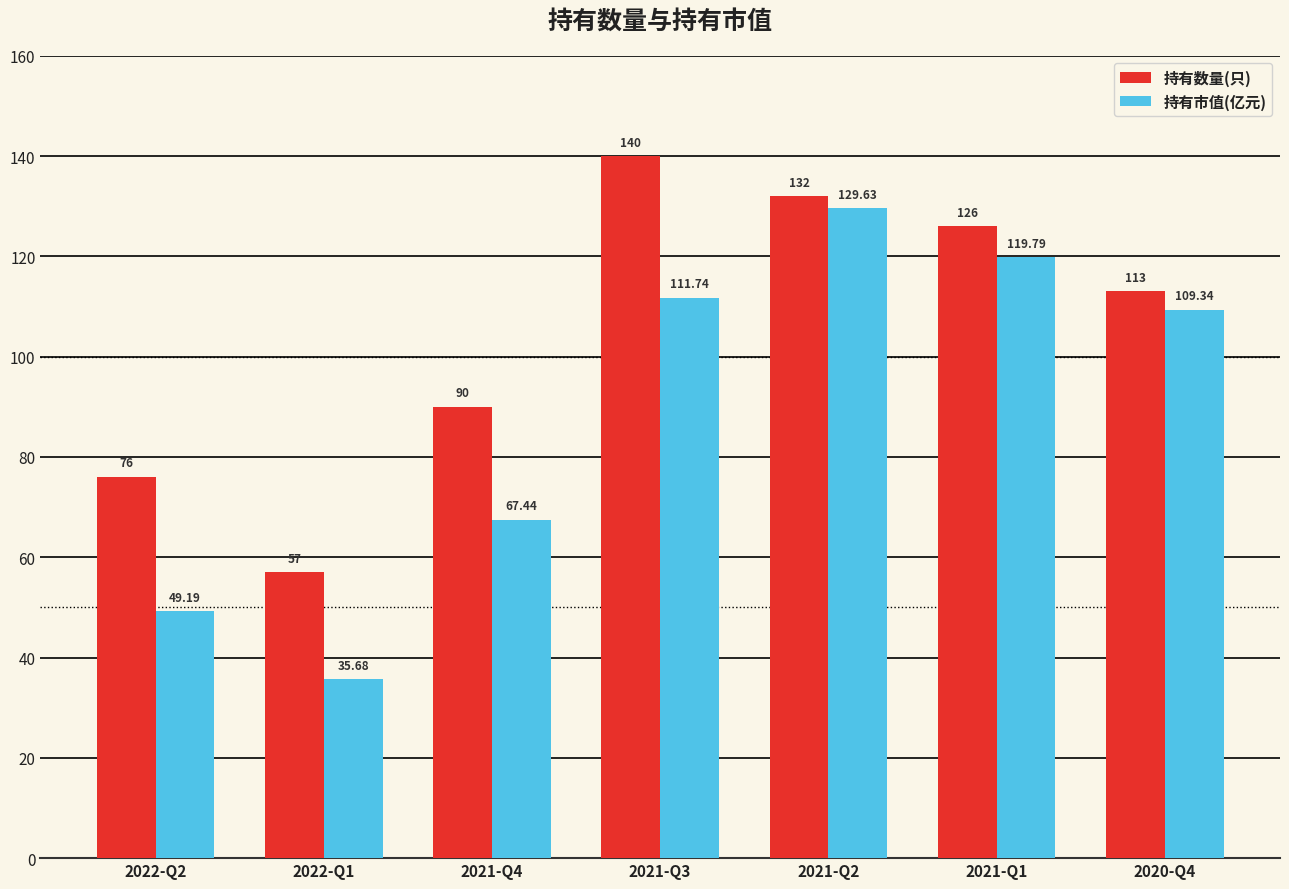

Which series has the largest range (max minus min)?

持有市值(亿元)